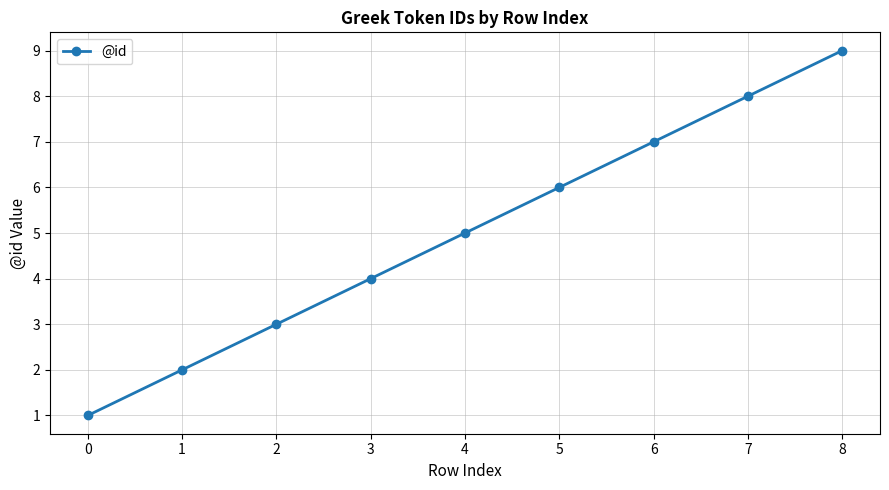

What is the value of the 7th point from the left?

7